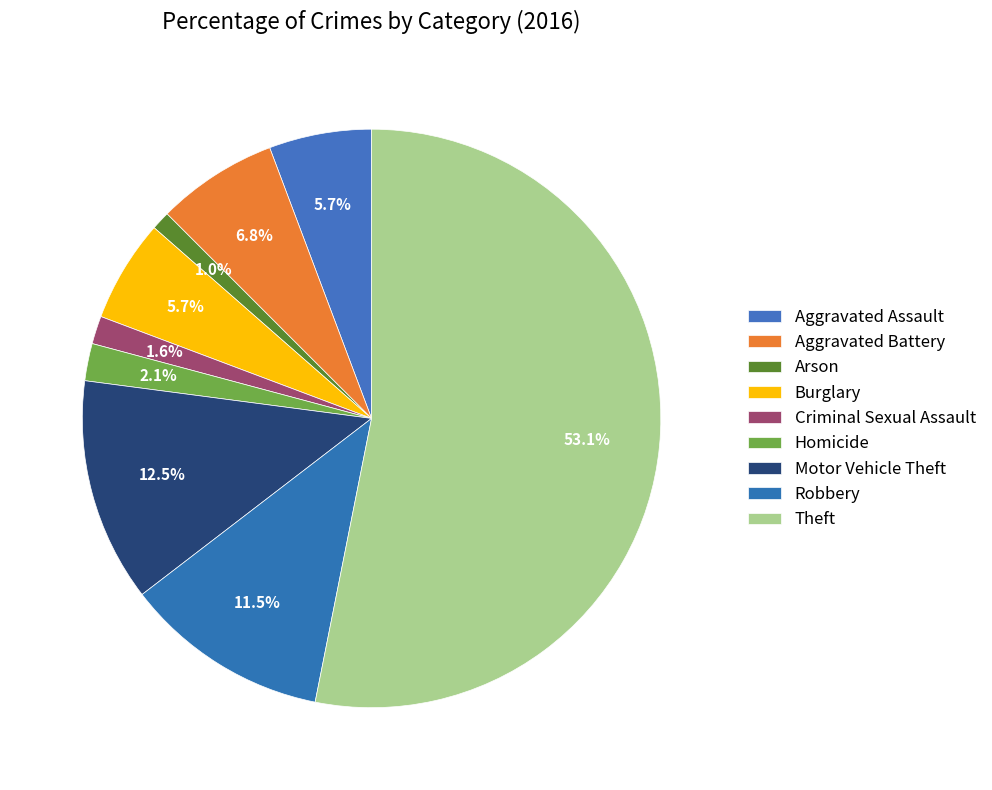

Is the sum of Robbery and Aggravated Battery greater than half?

No